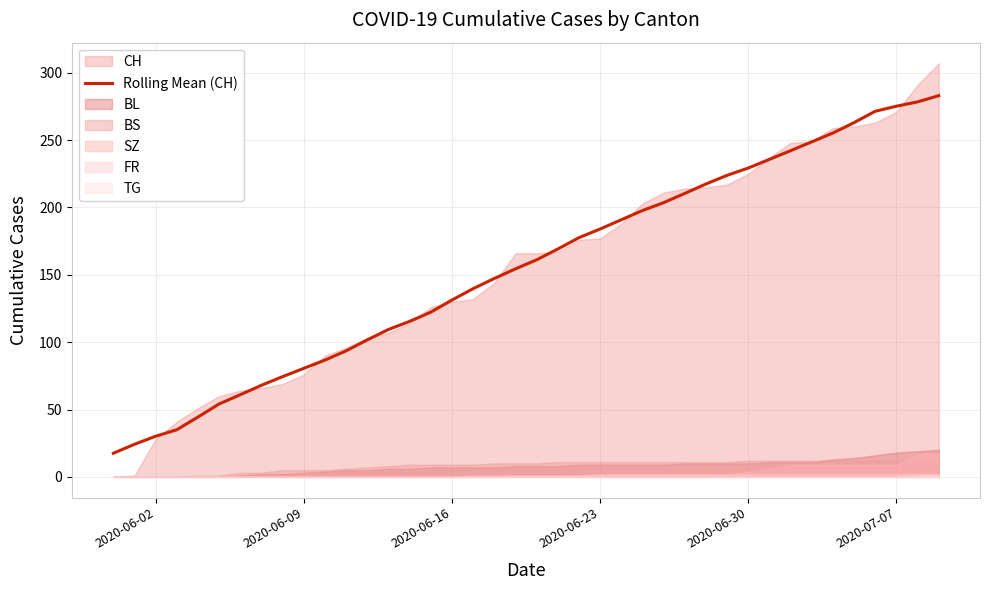

Does the chart have visible grid lines?

Yes